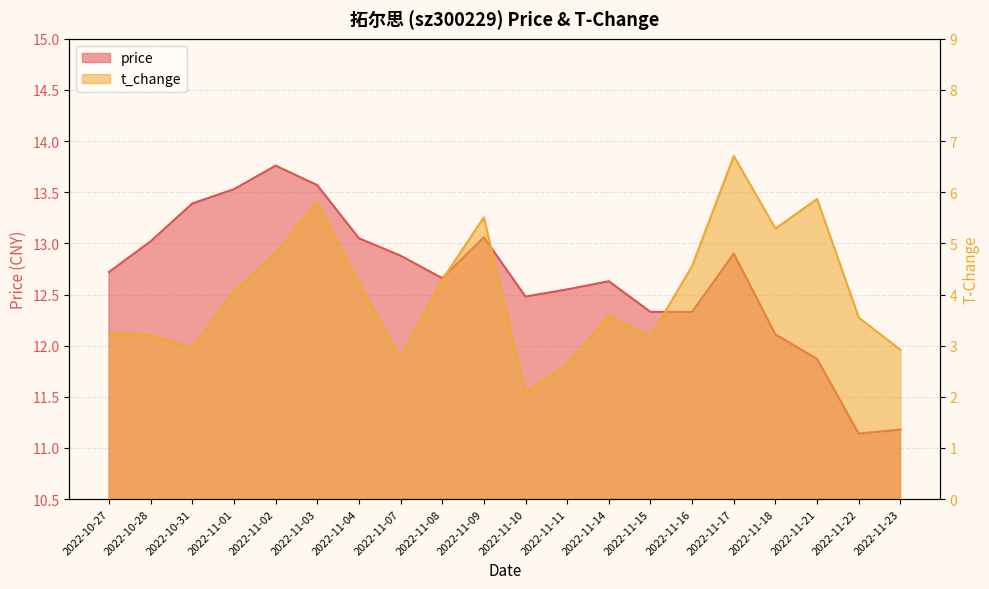

What is the difference between the maximum and minimum values in the price series?

2.6